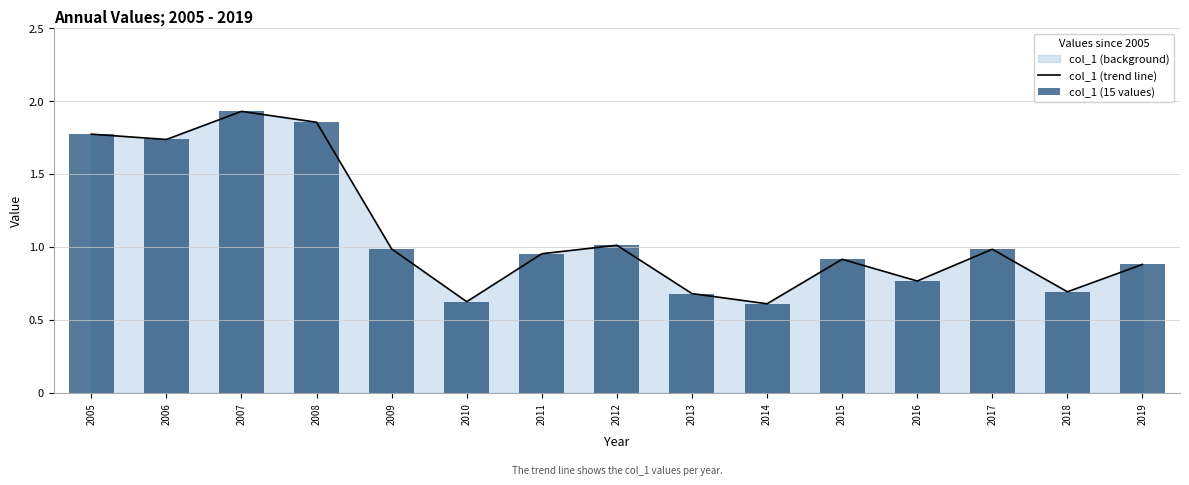

What is the value of the col_1 (15 values) bar at the 9th from the left?

0.7